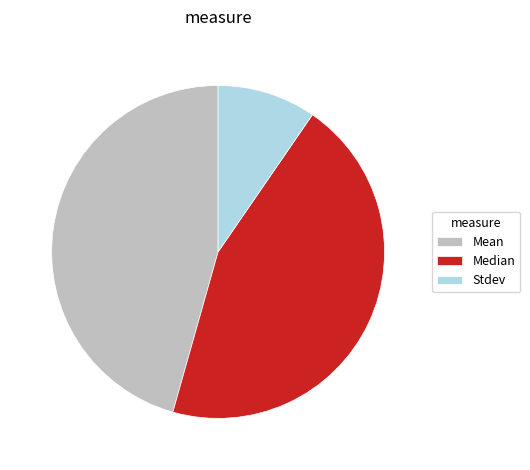

Rank the categories by value from lowest to highest.

Stdev, Median, Mean